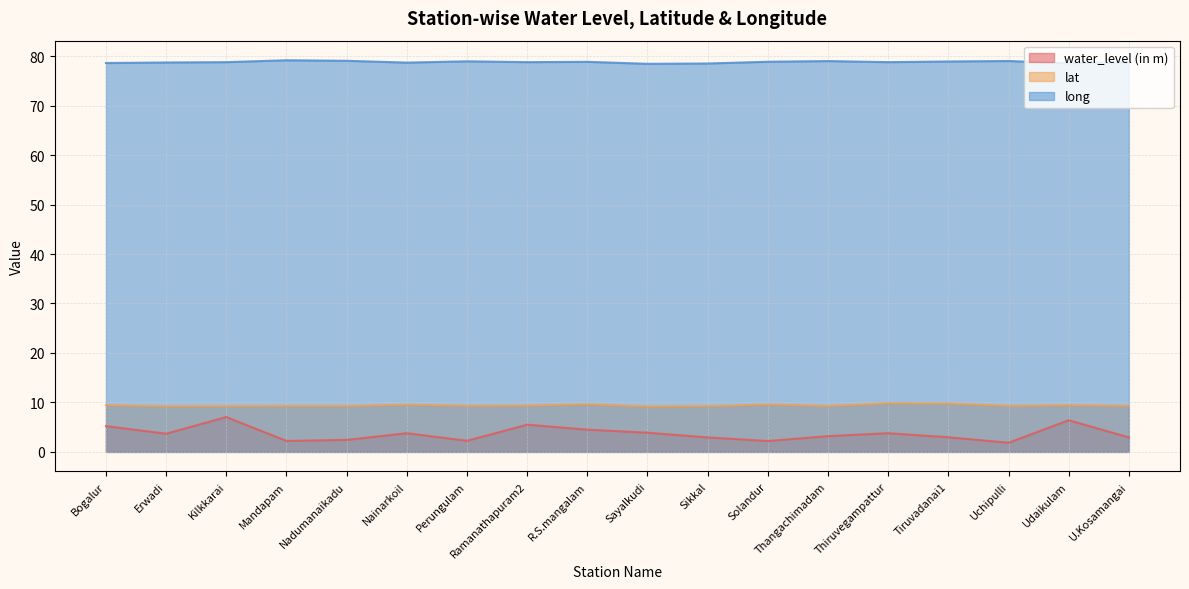

Reading right to left, list all the values displayed in this chart.

water_level (in m): U.Kosamangai=2.9	Udaikulam=6.4	Uchipulli=1.9	Tiruvadanai1=3.0	Thiruvegampattur=3.8	Thangachimadam=3.2	Solandur=2.2	Sikkal=2.9	Sayalkudi=3.9	R.S.mangalam=4.5	Ramanathapuram2=5.5	Perungulam=2.2	Nainarkoil=3.8	Nadumanaikadu=2.4	Mandapam=2.2	Kilkkarai=7.0	Erwadi=3.7	Bogalur=5.2
lat: U.Kosamangai=9.3	Udaikulam=9.4	Uchipulli=9.3	Tiruvadanai1=9.8	Thiruvegampattur=9.8	Thangachimadam=9.3	Solandur=9.6	Sikkal=9.2	Sayalkudi=9.2	R.S.mangalam=9.6	Ramanathapuram2=9.4	Perungulam=9.3	Nainarkoil=9.5	Nadumanaikadu=9.3	Mandapam=9.3	Kilkkarai=9.2	Erwadi=9.2	Bogalur=9.5
long: U.Kosamangai=78.7	Udaikulam=78.6	Uchipulli=79.0	Tiruvadanai1=78.9	Thiruvegampattur=78.8	Thangachimadam=79.0	Solandur=78.9	Sikkal=78.5	Sayalkudi=78.5	R.S.mangalam=78.8	Ramanathapuram2=78.8	Perungulam=79.0	Nainarkoil=78.7	Nadumanaikadu=79.1	Mandapam=79.2	Kilkkarai=78.8	Erwadi=78.7	Bogalur=78.6